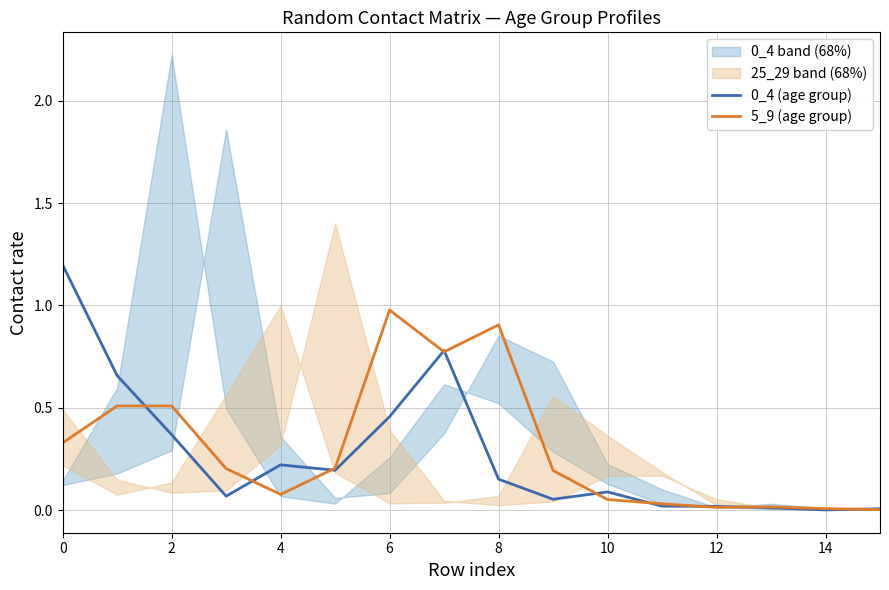

True or false: 5_9 (age group) has a value of 0.3 at 6.

False